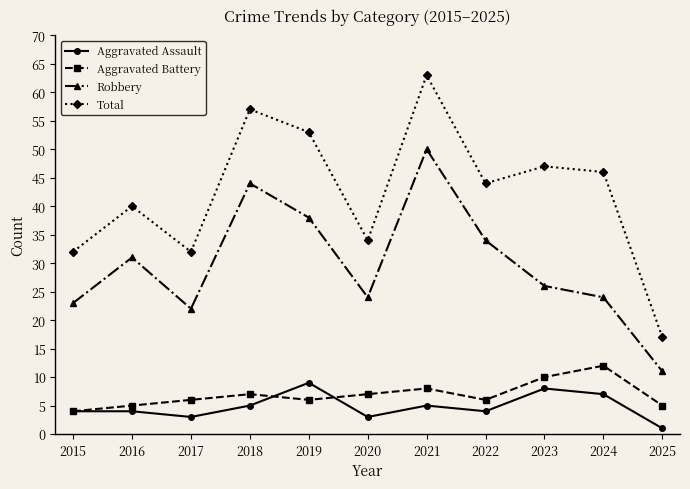

Which series has the largest total across all categories?

Total